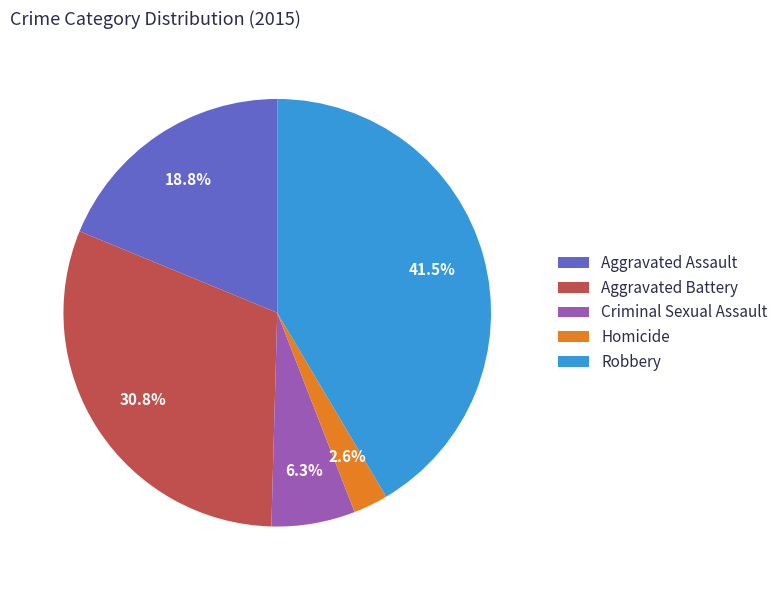

The Aggravated Assault slice represents 19% of the pie. True or false?

True